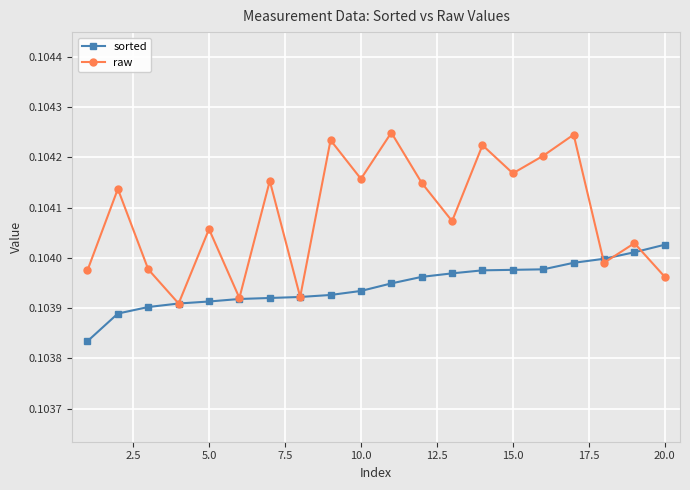

How many data points does each series have?

20